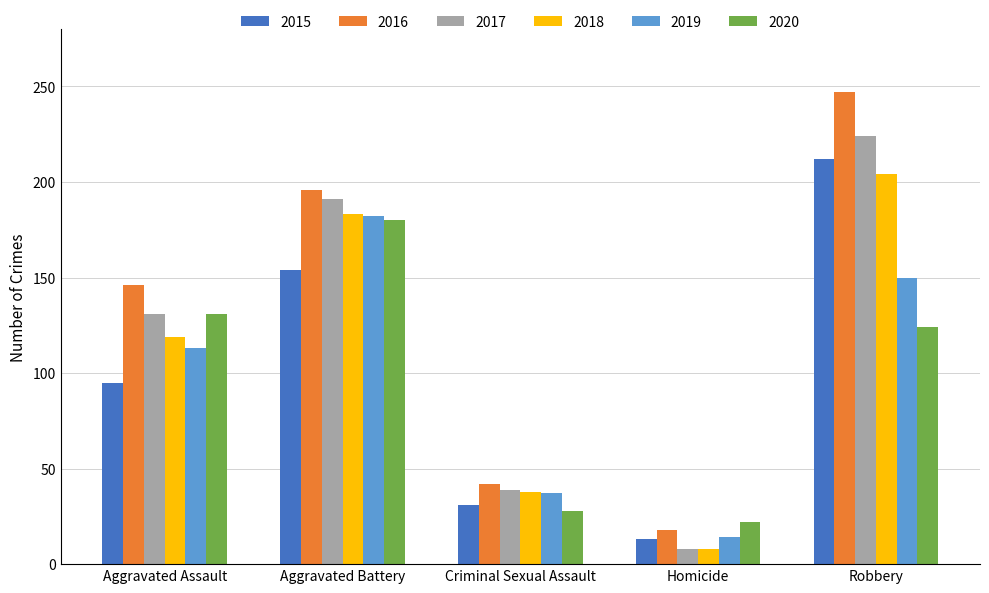

What are all the series names shown in the legend?

2015, 2016, 2017, 2018, 2019, 2020